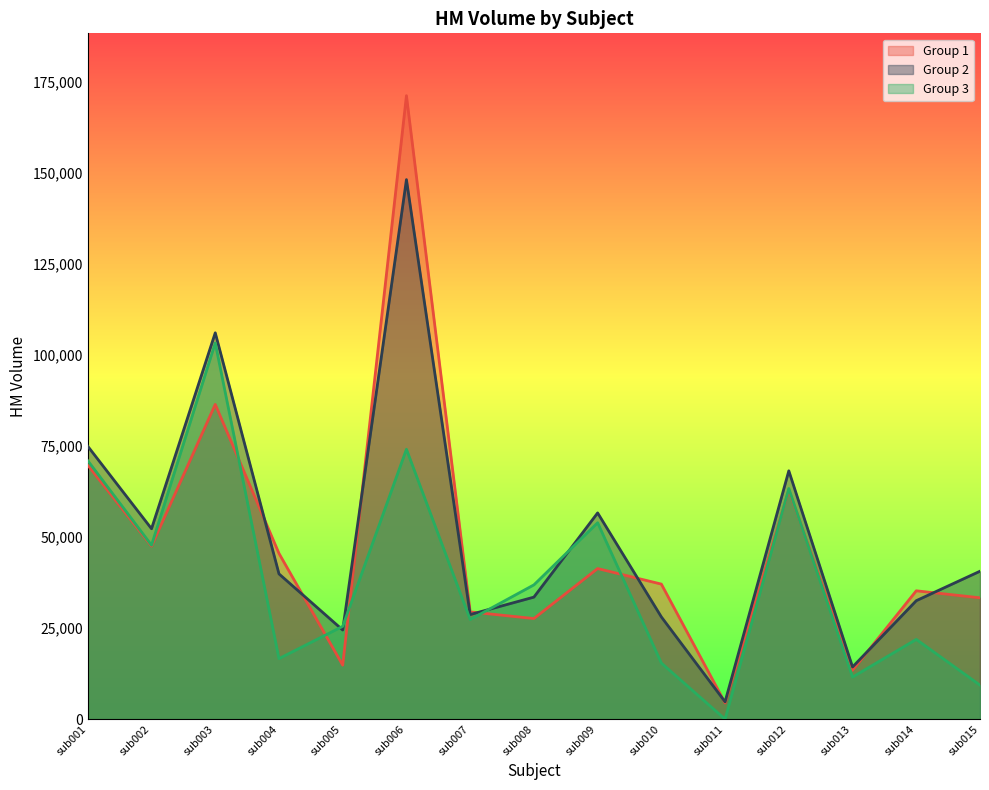

Reading left to right, extract all data points from this chart.

Group 1: 69714	47500	86396	45498	14832	171129	29444	27620	41341	37072	4460	62922	13419	35235	33313
Group 2: 74902	52271	106042	39877	24472	148092	28715	33498	56613	28066	4757	68164	14322	32523	40607
Group 3: 70952	47748	103263	16622	25477	74087	27343	36859	53913	15406	0	63308	11555	21894	9338